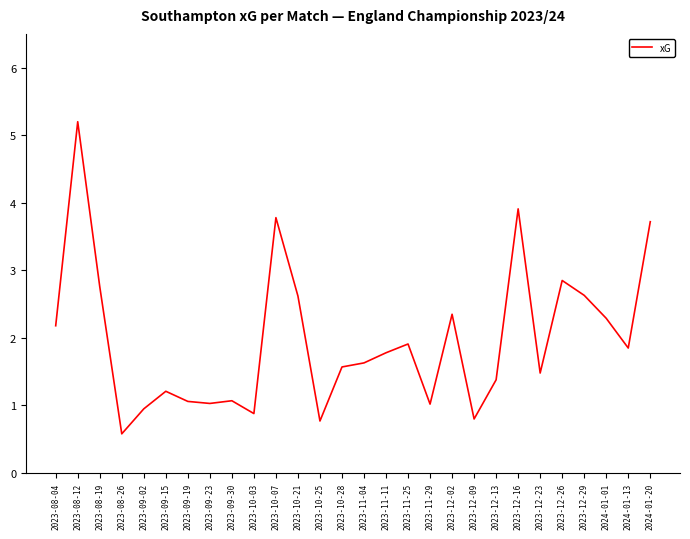

The value at 2023-09-02 is 0.9. True or false?

True